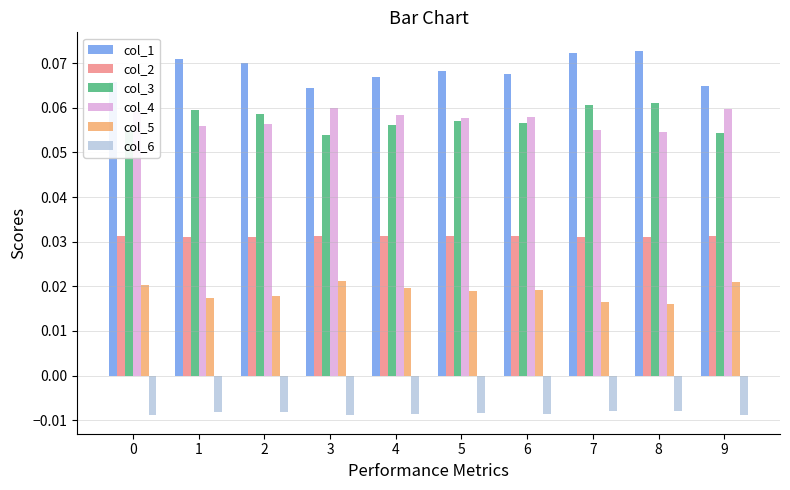

Rank the series by their maximum value, from lowest to highest.

col_6, col_5, col_2, col_4, col_3, col_1